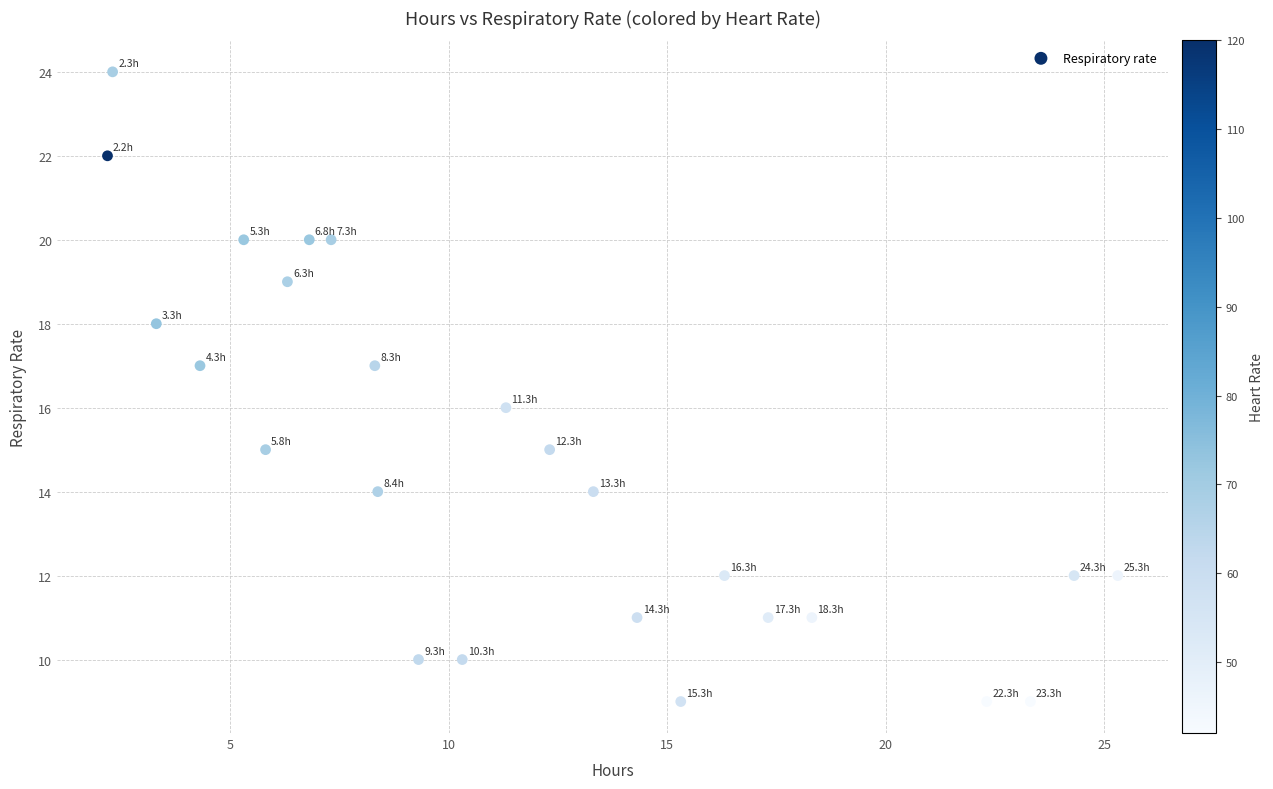

What is the range of Y values (max minus min)?

15